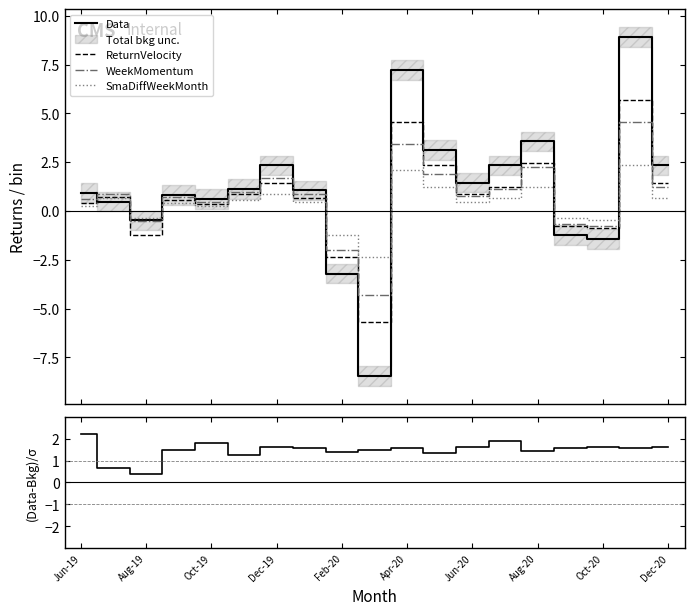

Count the number of data series in this chart.

5